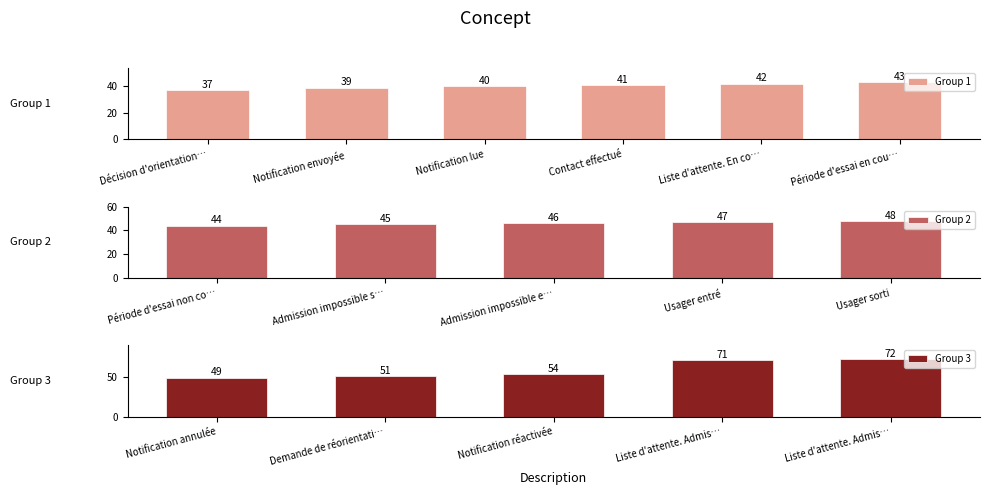

Reading right to left, what are all the values shown in this chart?

72	71	54	51	49	48	47	46	45	44	43	42	41	40	39	37